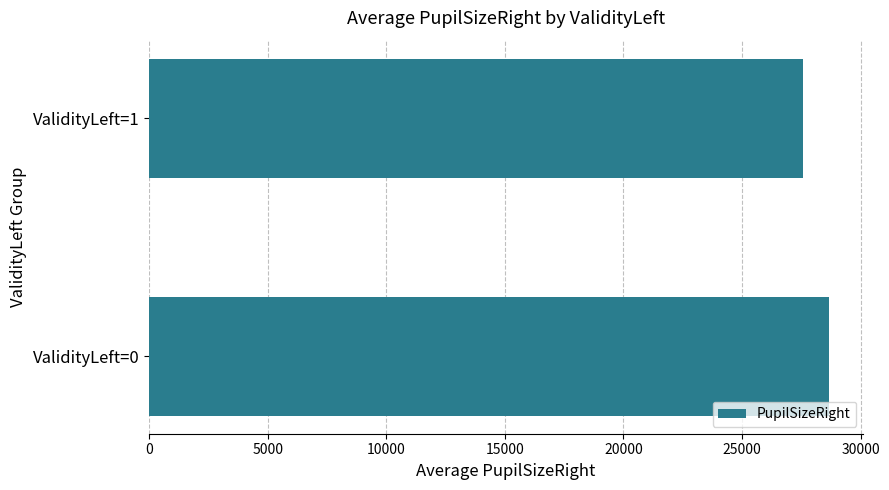

What is the sum of all values?

56249.7